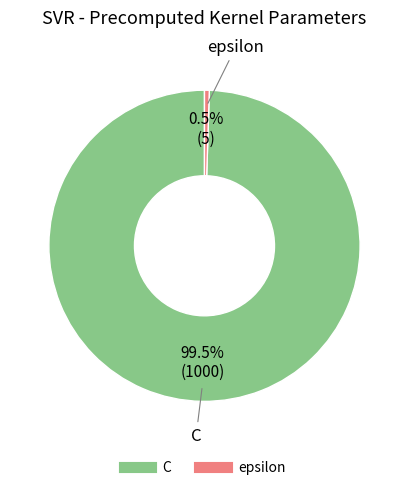

How many segments does this pie chart have?

2